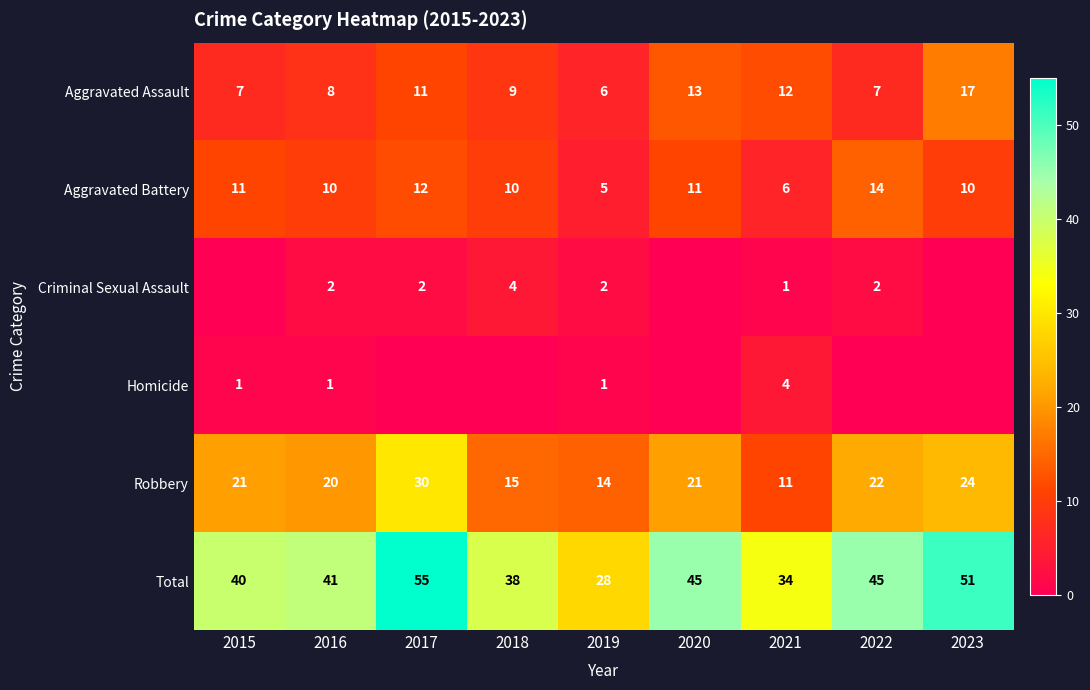

What is the approximate value of Robbery at 2023, to the nearest 5?

25